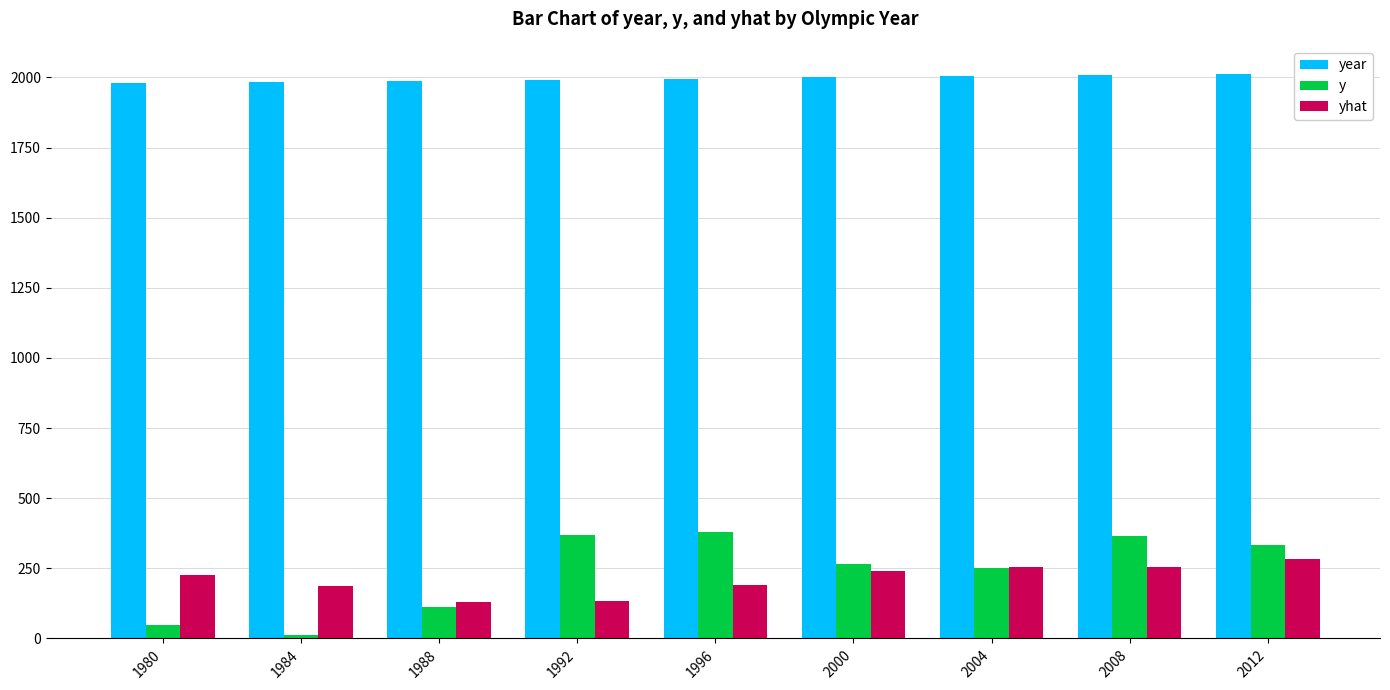

At how many categories does at least one series exceed 1882?

9